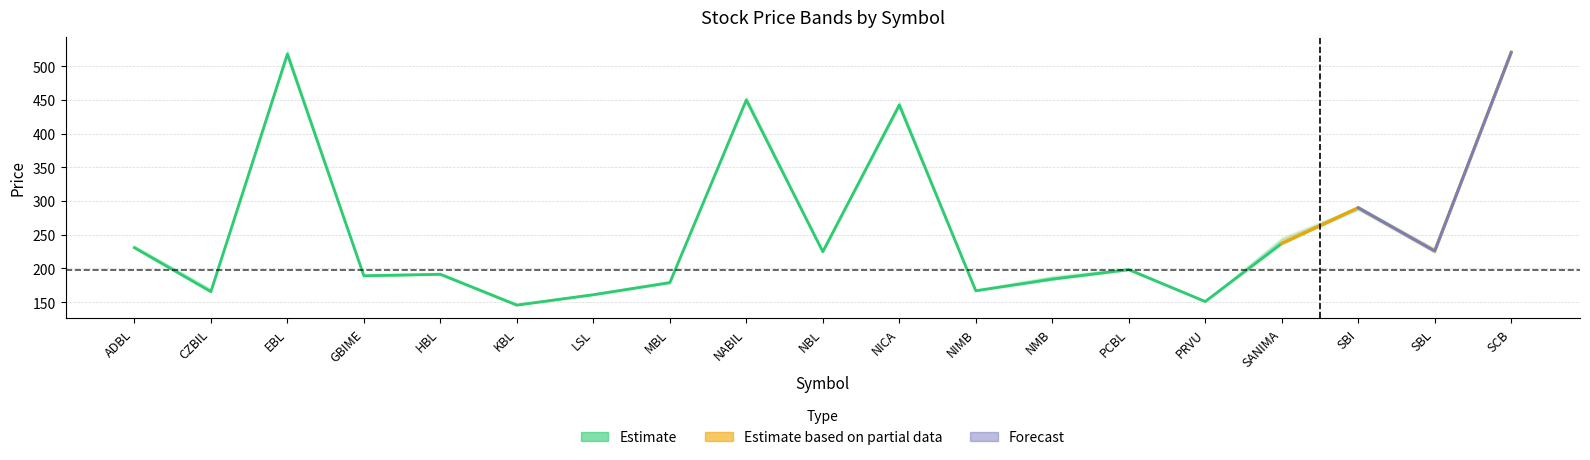

At which category is the sum across all series the highest?

SCB